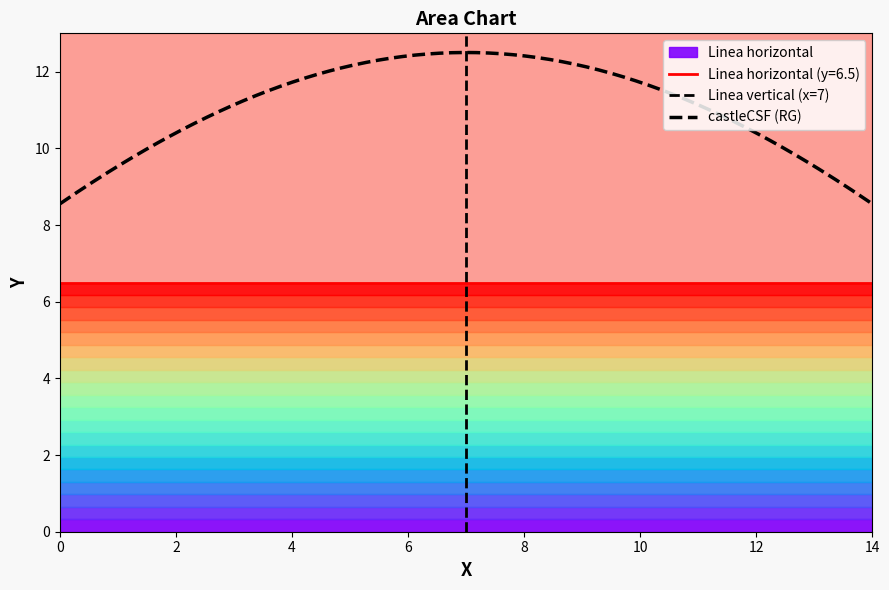

The Linea horizontal series shows 10.6 at 0. True or false?

False